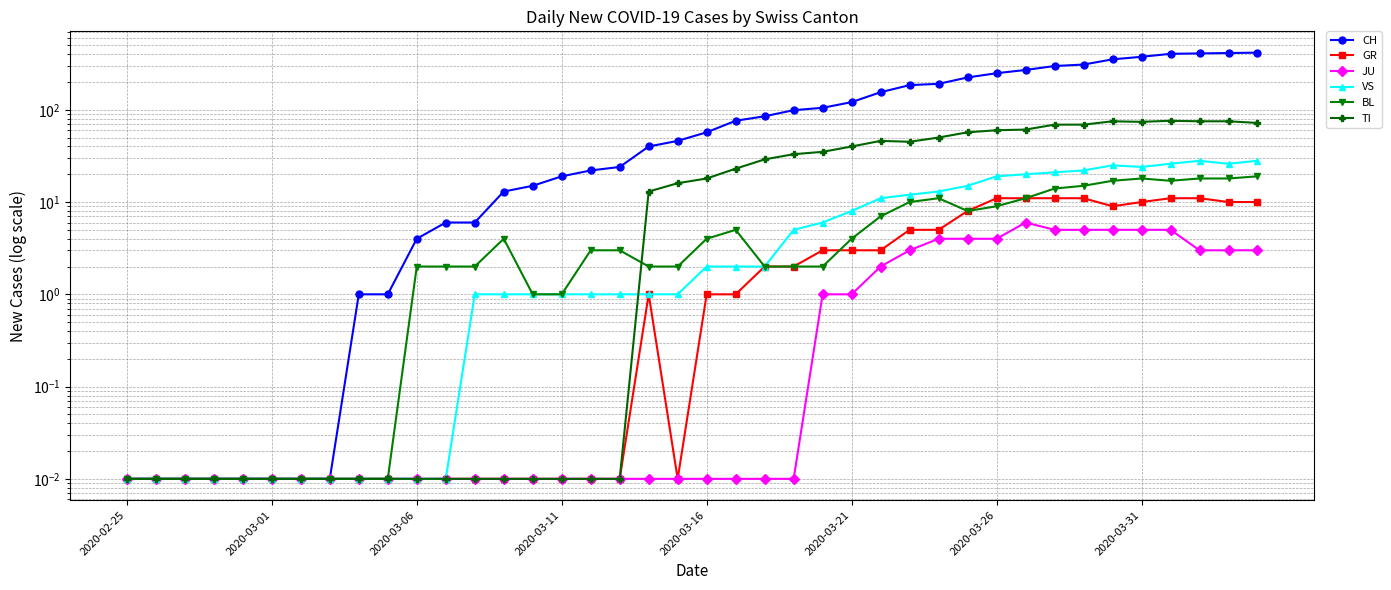

The BL series shows 0.9 at 16. True or false?

False